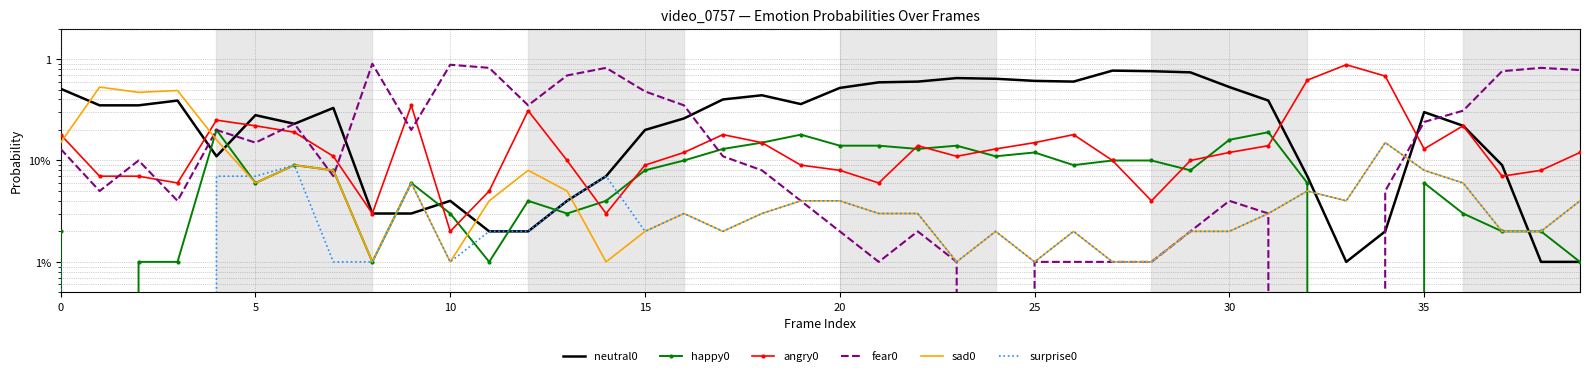

Reading right to left, extract all data points from this chart.

neutral0: 0.0	0.0	0.1	0.2	0.3	0.0	0.0	0.1	0.4	0.5	0.7	0.8	0.8	0.6	0.6	0.6	0.7	0.6	0.6	0.5	0.4	0.4	0.4	0.3	0.2	0.1	0.0	0.0	0.0	0.0	0.0	0.0	0.3	0.2	0.3	0.1	0.4	0.3	0.3	0.5
happy0: 0.0	0.0	0.0	0.0	0.1	0.0	0.0	0.1	0.2	0.2	0.1	0.1	0.1	0.1	0.1	0.1	0.1	0.1	0.1	0.1	0.2	0.1	0.1	0.1	0.1	0.0	0.0	0.0	0.0	0.0	0.1	0.0	0.1	0.1	0.1	0.2	0.0	0.0	0.0	0.0
angry0: 0.1	0.1	0.1	0.2	0.1	0.7	0.9	0.6	0.1	0.1	0.1	0.0	0.1	0.2	0.1	0.1	0.1	0.1	0.1	0.1	0.1	0.1	0.2	0.1	0.1	0.0	0.1	0.3	0.1	0.0	0.3	0.0	0.1	0.2	0.2	0.2	0.1	0.1	0.1	0.2
fear0: 0.8	0.8	0.8	0.3	0.2	0.1	0.0	0.0	0.0	0.0	0.0	0.0	0.0	0.0	0.0	0.0	0.0	0.0	0.0	0.0	0.0	0.1	0.1	0.3	0.5	0.8	0.7	0.3	0.8	0.9	0.2	0.9	0.1	0.2	0.1	0.2	0.0	0.1	0.1	0.1
sad0: 0.0	0.0	0.0	0.1	0.1	0.1	0.0	0.1	0.0	0.0	0.0	0.0	0.0	0.0	0.0	0.0	0.0	0.0	0.0	0.0	0.0	0.0	0.0	0.0	0.0	0.0	0.1	0.1	0.0	0.0	0.1	0.0	0.1	0.1	0.1	0.2	0.5	0.5	0.5	0.1
surprise0: 0.0	0.0	0.0	0.1	0.1	0.1	0.0	0.1	0.0	0.0	0.0	0.0	0.0	0.0	0.0	0.0	0.0	0.0	0.0	0.0	0.0	0.0	0.0	0.0	0.0	0.1	0.0	0.0	0.0	0.0	0.1	0.0	0.0	0.1	0.1	0.1	0.0	0.0	0.0	0.0